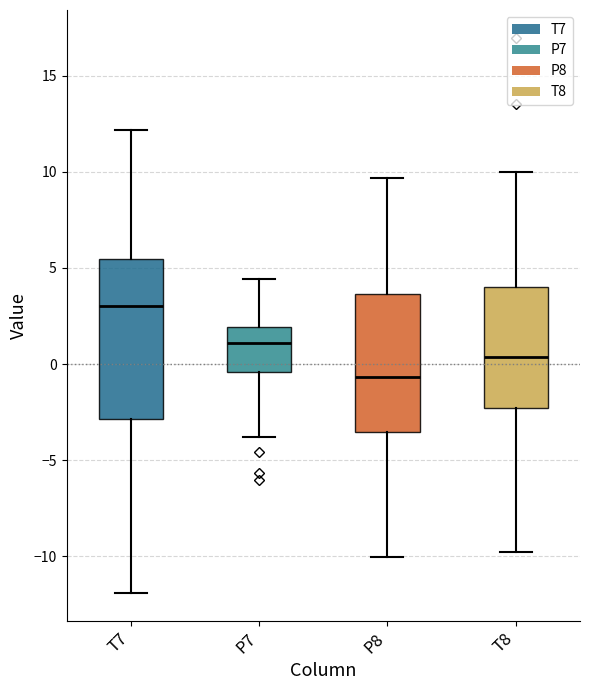

Reading left to right, transcribe this box plot: for each box, give where its median line is, the range the box spans, and where its two whiskers end, as read against the y-axis. The values are not printed on the chart, so give them approximately, as read against the axis.

T7: median 3.0, box -3.0 to 5.5, whiskers -12.0 to 12.0
P7: median 1.0, box -0.5 to 2.0, whiskers -4.0 to 4.5
P8: median -0.5, box -3.5 to 3.5, whiskers -10.0 to 9.5
T8: median 0.5, box -2.5 to 4.0, whiskers -10.0 to 10.0